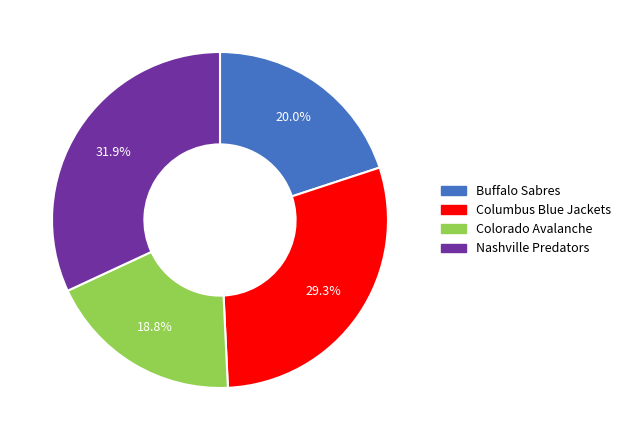

Between Colorado Avalanche and Columbus Blue Jackets, which is larger?

Columbus Blue Jackets